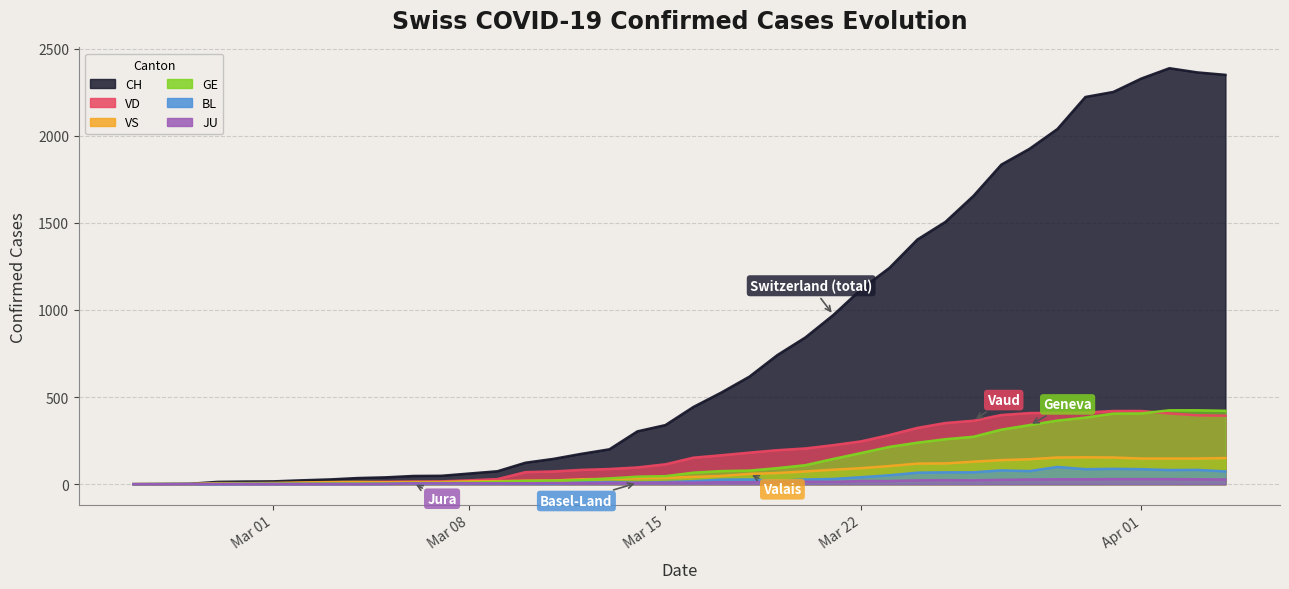

In JU, how many points are lower than both neighbors (excluding endpoints)?

2